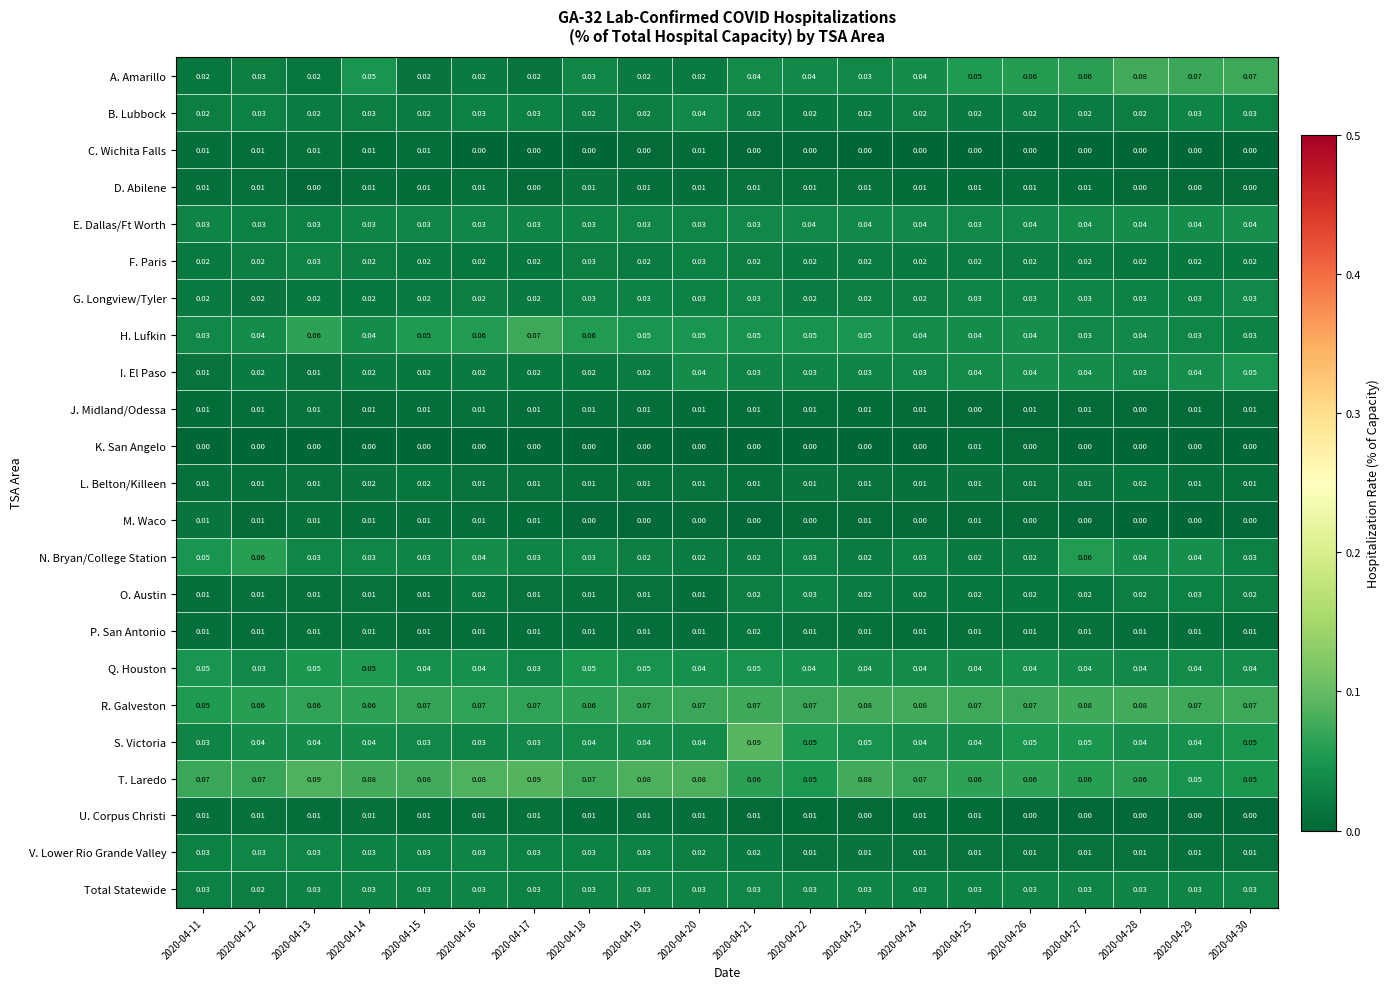

Which series has the largest total across all categories?

T. Laredo